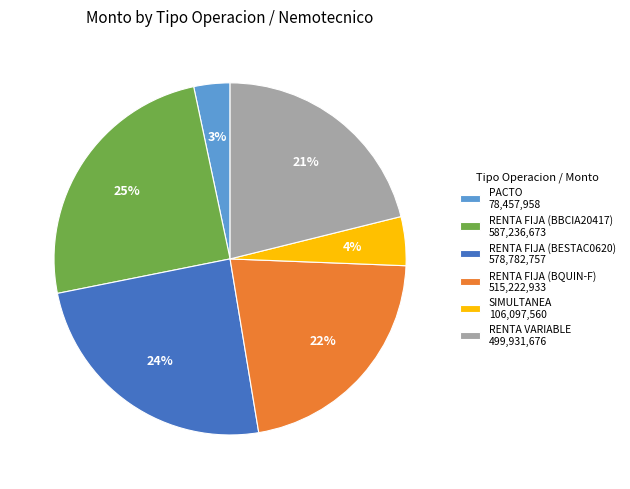

The RENTA FIJA (BBCIA20417) 587,236,673 slice represents 25% of the pie. True or false?

True